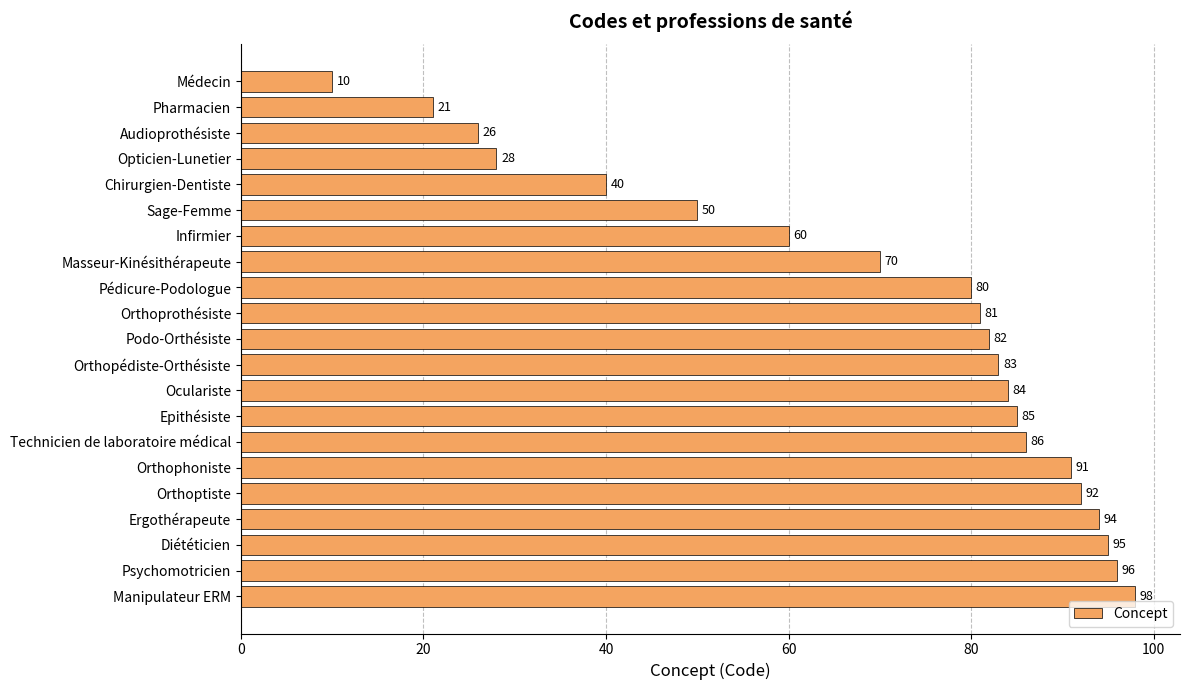

What is the label of the 1st bar from the top?

Médecin